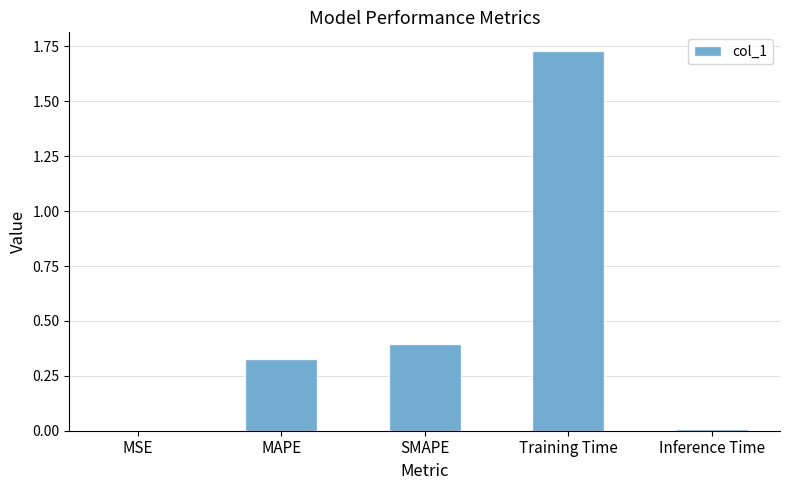

The chart shows a value of 0.4 at SMAPE. True or false?

True